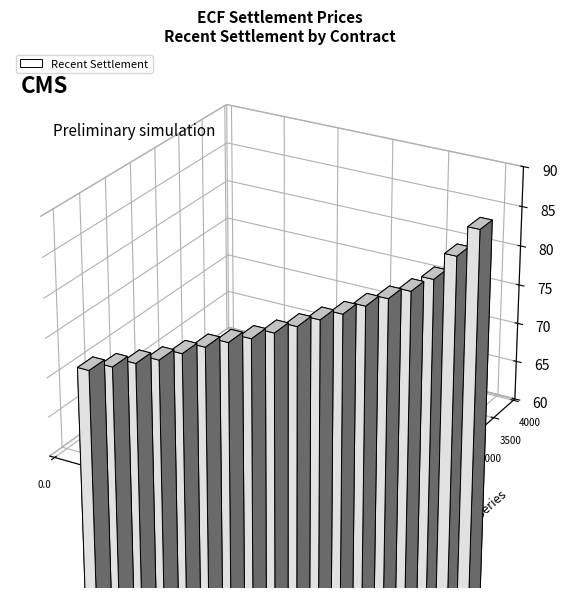

Reading right to left, transcribe all the data shown in this chart.

83.7	80.6	78.0	76.7	76.1	75.4	74.7	74.3	73.7	73.2	72.8	72.6	72.3	71.8	71.3	71.2	71.0	70.9